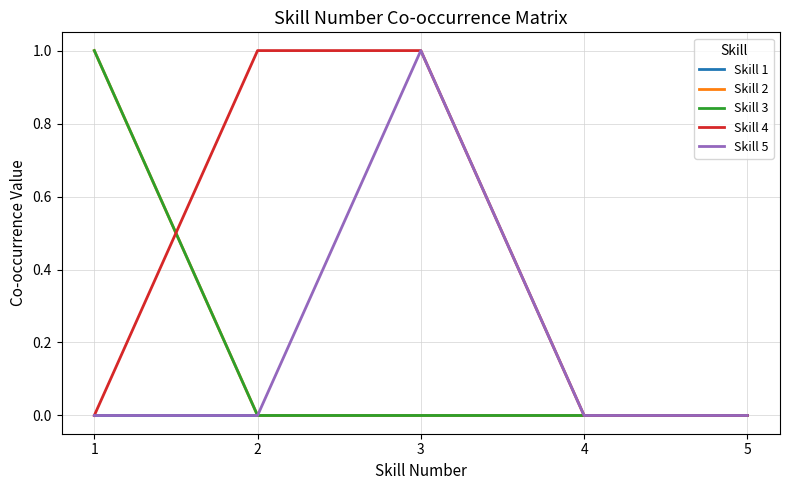

Does the chart have visible grid lines?

Yes